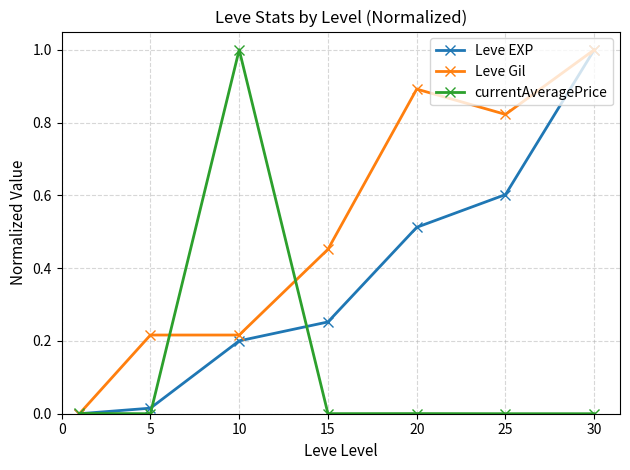

How many lines are shown in the chart?

3